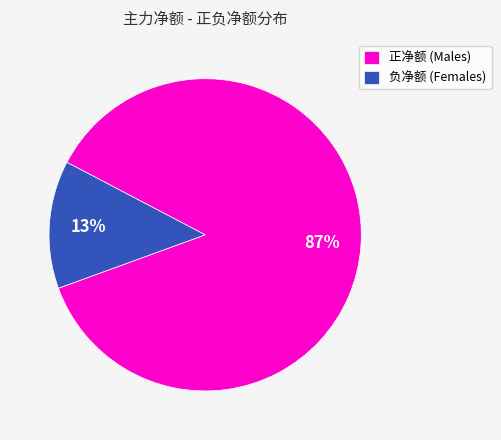

To the nearest percent, what is the average slice percentage?

50%